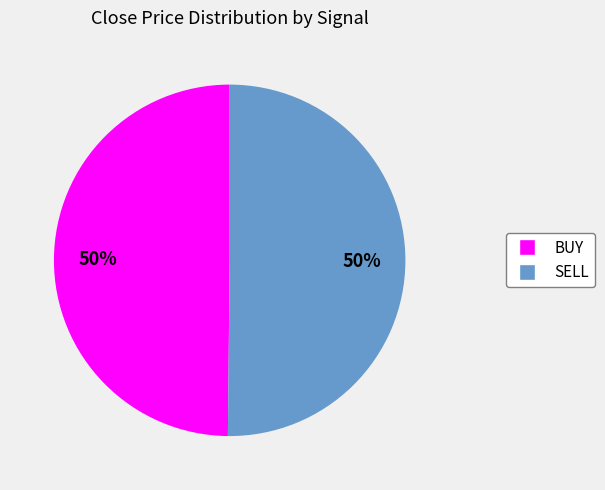

What percentage is the BUY slice, to the nearest percent?

50%